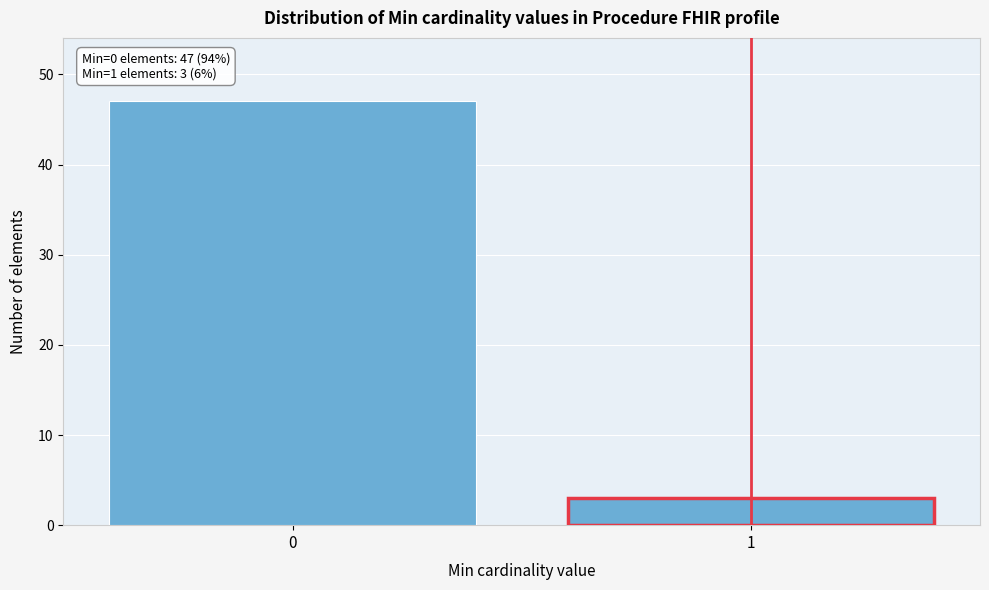

Reading left to right, what are all the values shown in this chart?

47	3